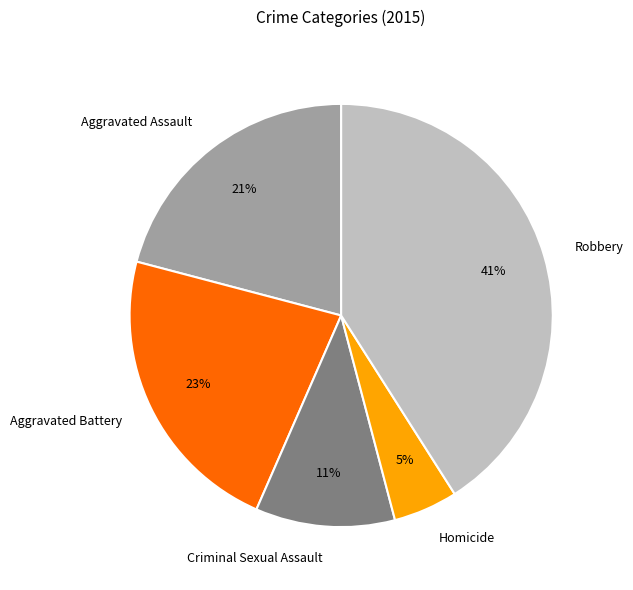

Which category has the biggest portion of the pie?

Robbery